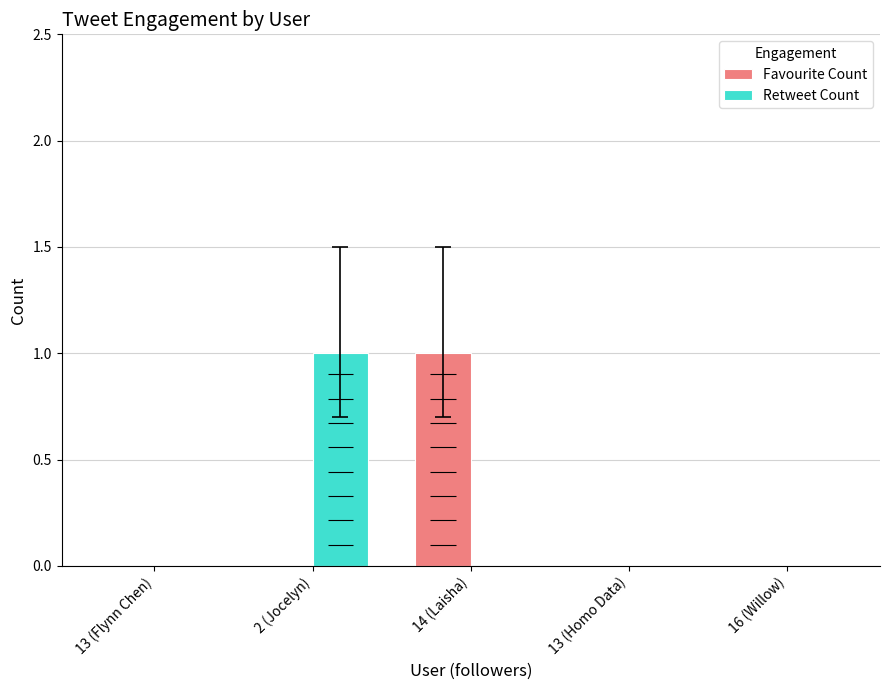

The value of Favourite Count at 14 (Laisha) is 1. True or false?

True